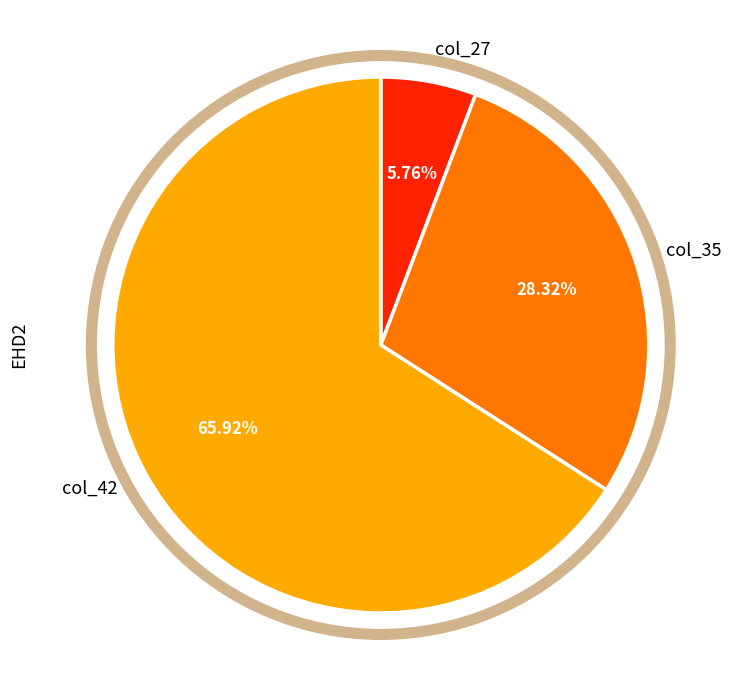

Rank the categories by value from highest to lowest.

col_42, col_35, col_27